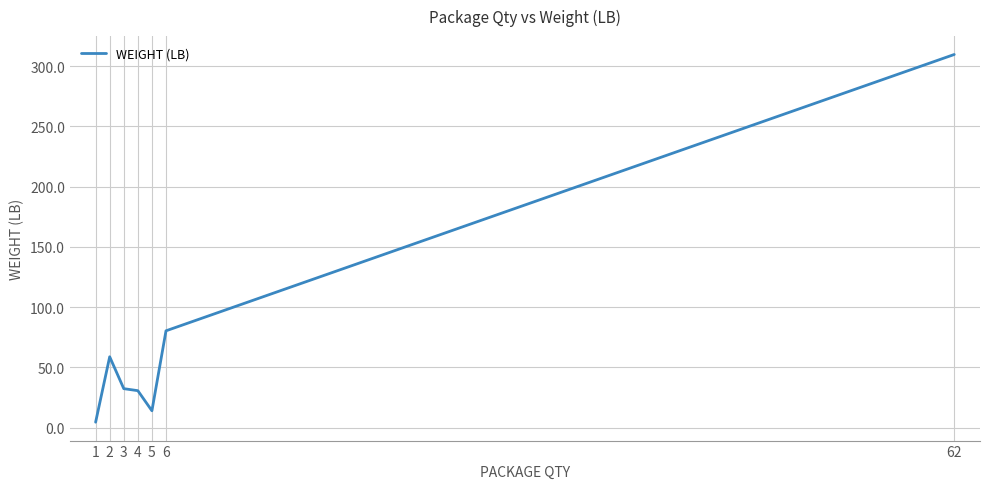

What is the maximum value shown in the chart?

309.7